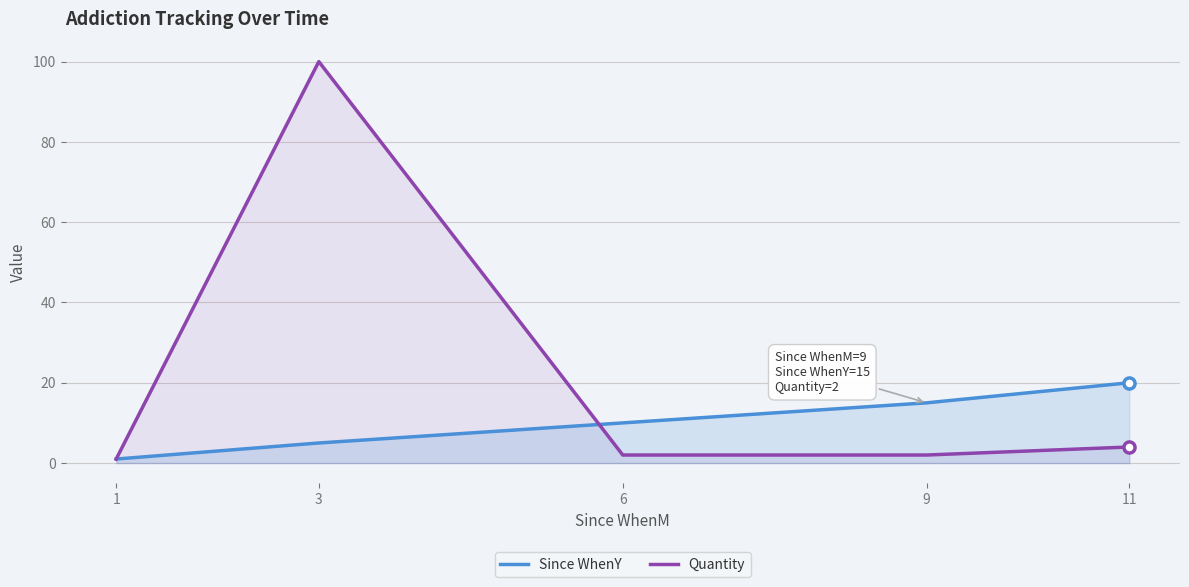

Read the Quantity value at 3.

100